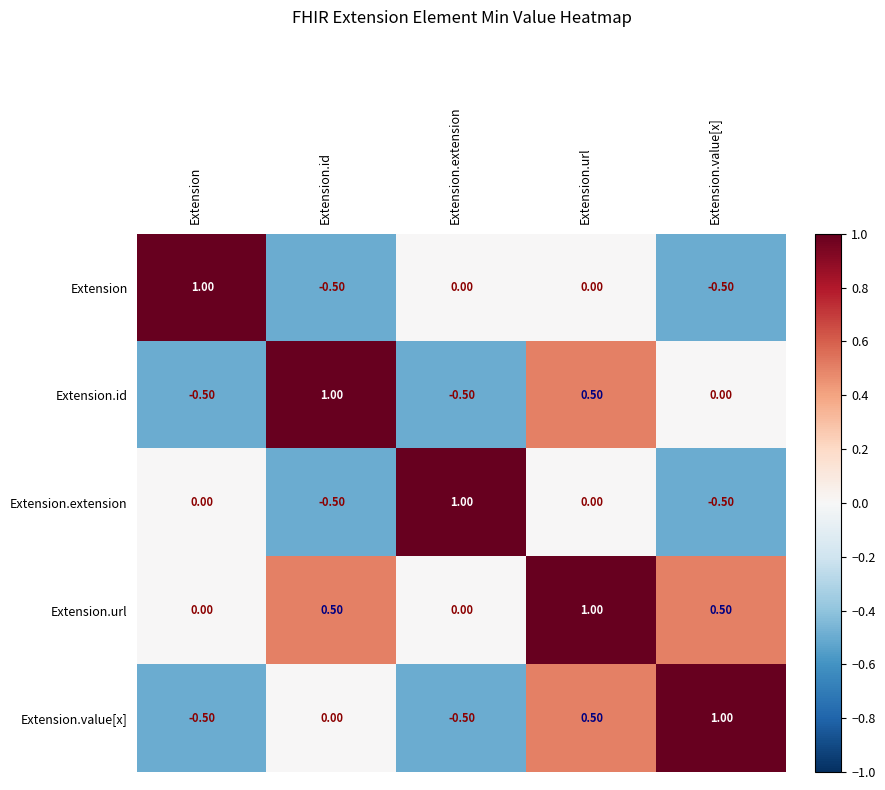

Which series has the largest total across all categories?

Extension.url